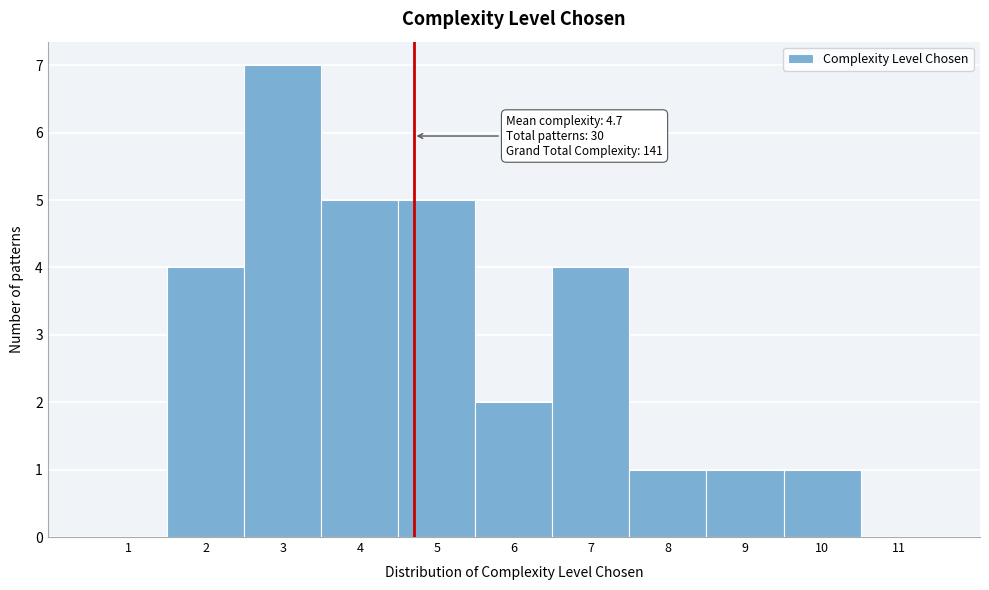

Over which range of the x-axis is the bar tallest?

2.5 to 3.5